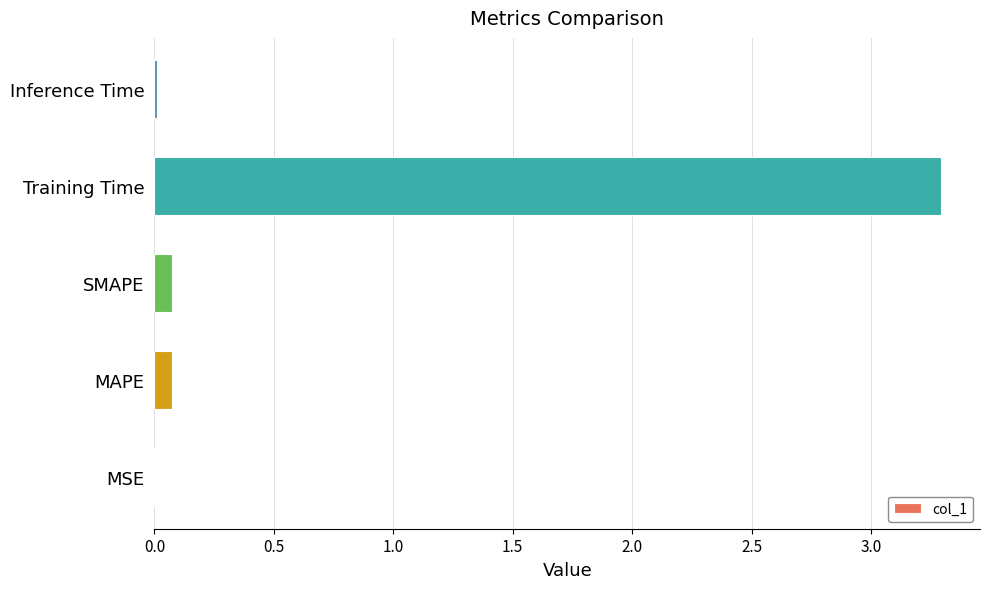

Does the chart contain stacked bars?

No